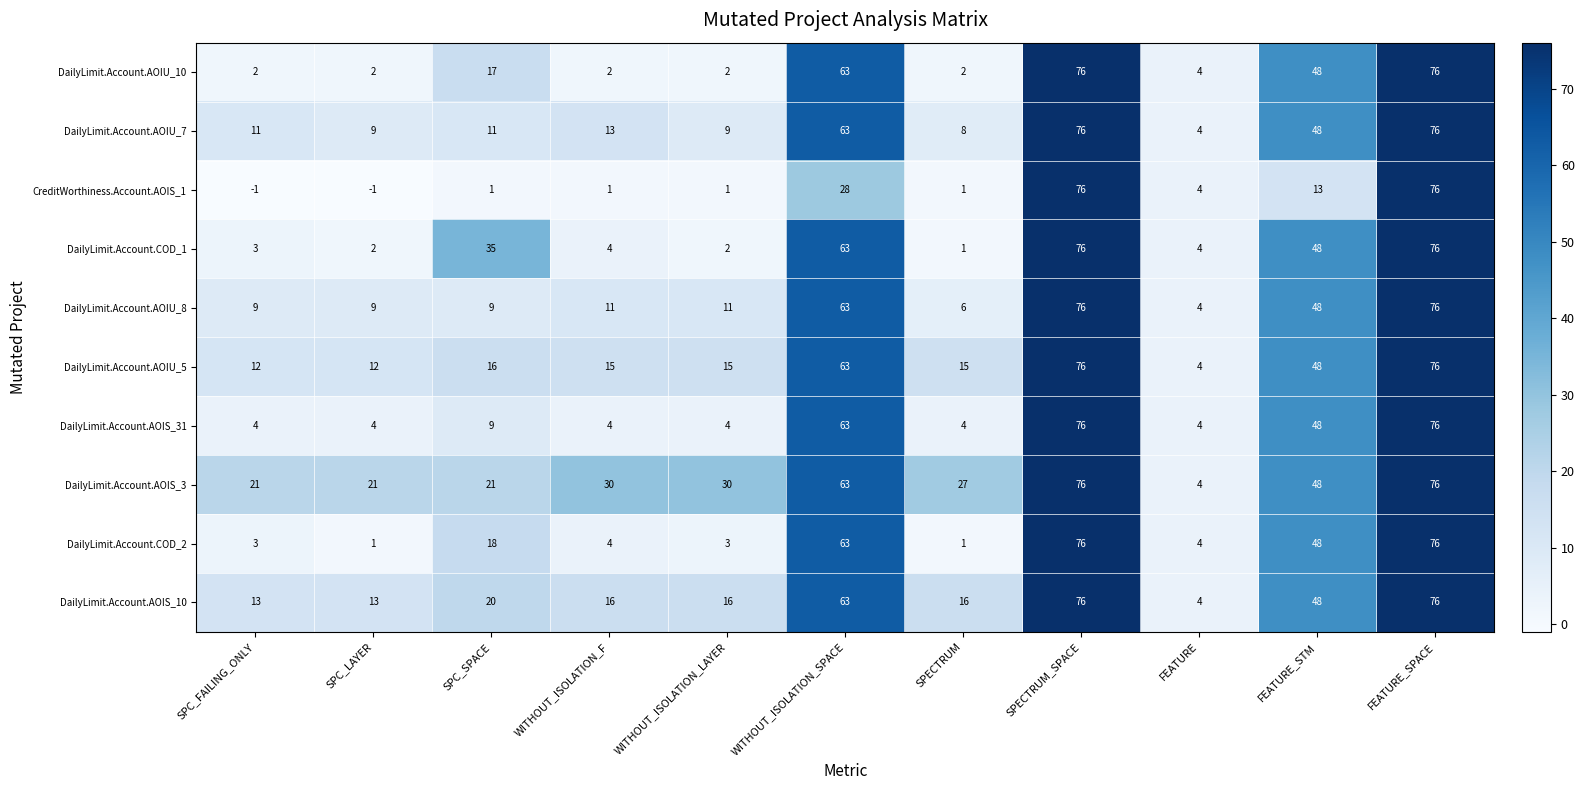

Read the DailyLimit.Account.COD_2 value at FEATURE_SPACE.

76